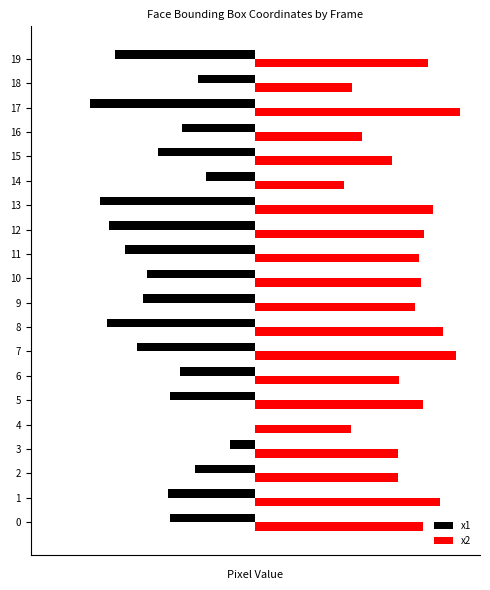

Which label corresponds to the largest value in the chart?

17